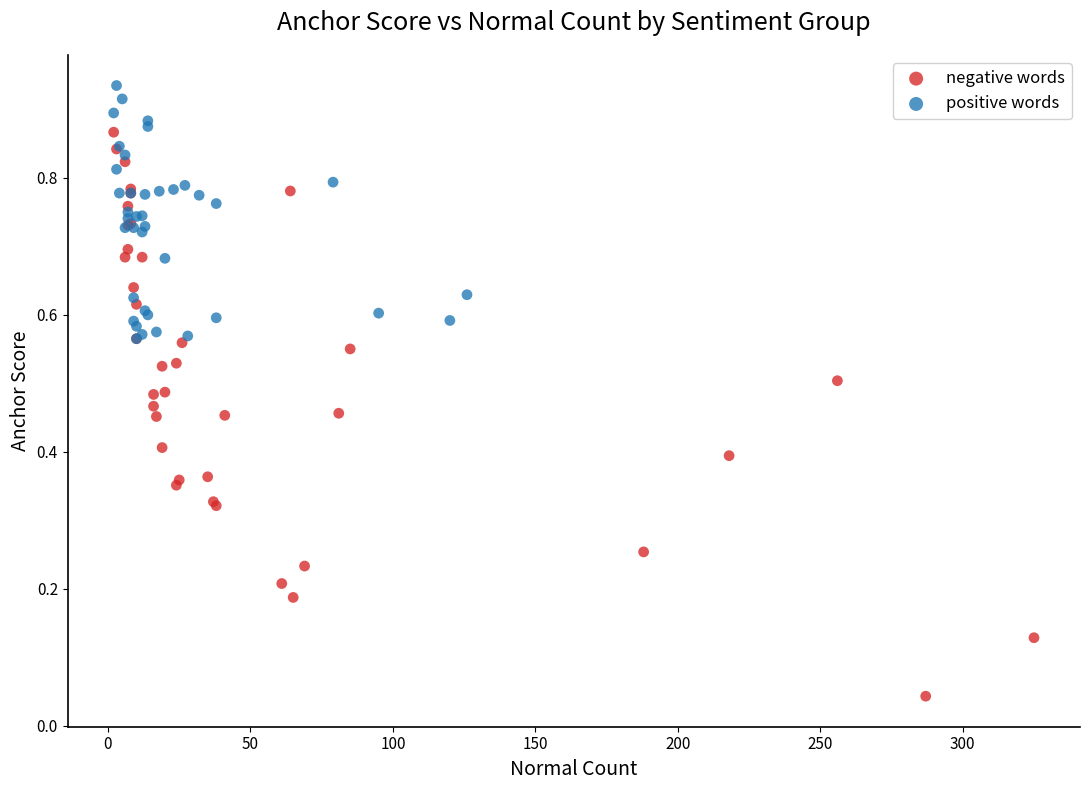

Which series reaches the minimum Y coordinate?

negative words